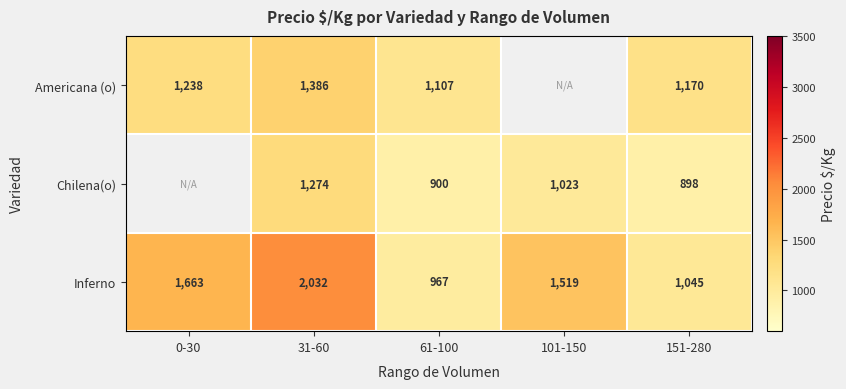

Which series has the largest total across all categories?

Inferno